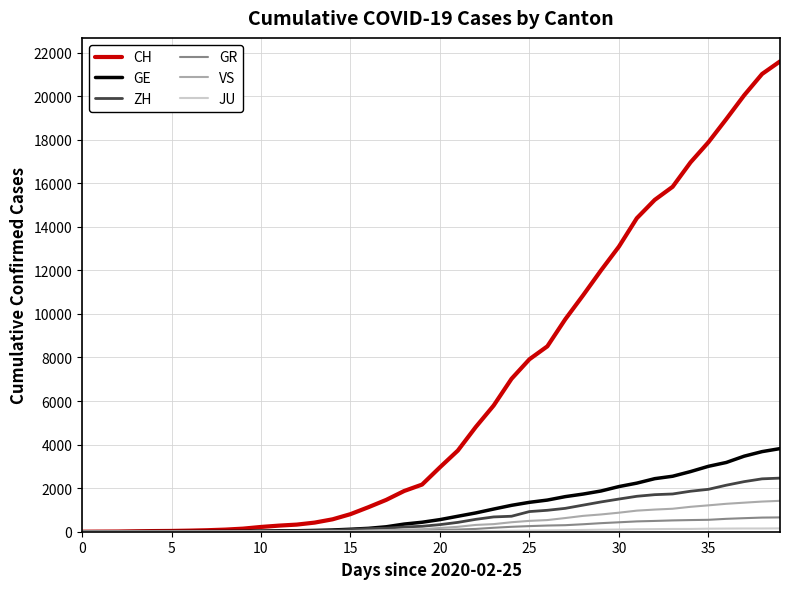

What is the maximum value shown in the chart?

21593